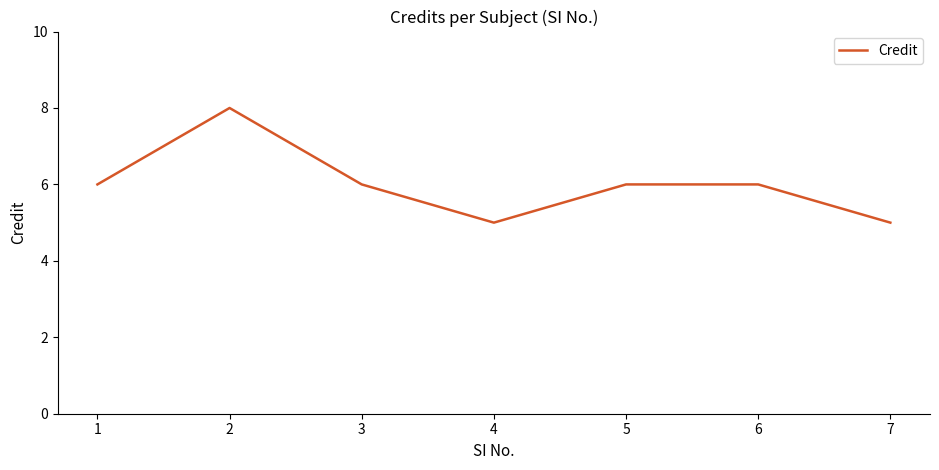

Approximately how many times larger is the value at 3 compared to 6?

1.0